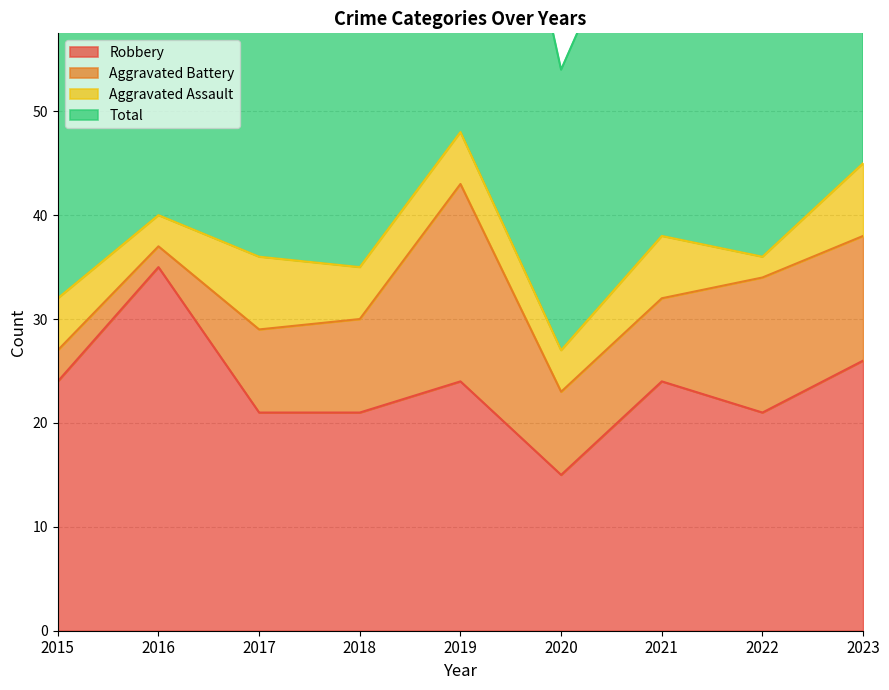

Where is the first local minimum for Robbery?

2020